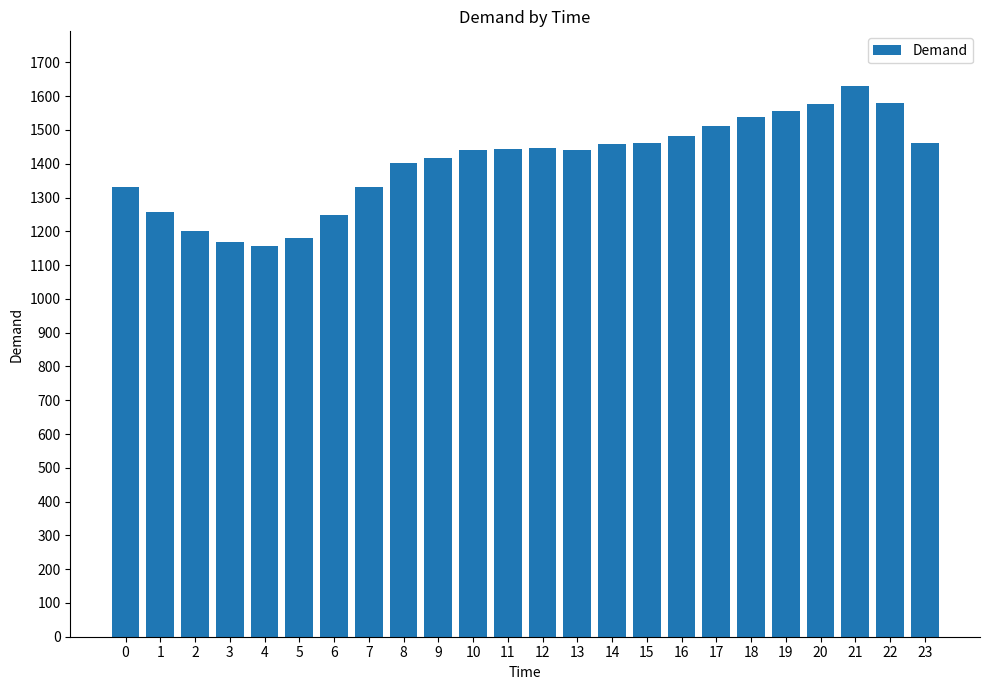

What is the sum of all values?

33725.8